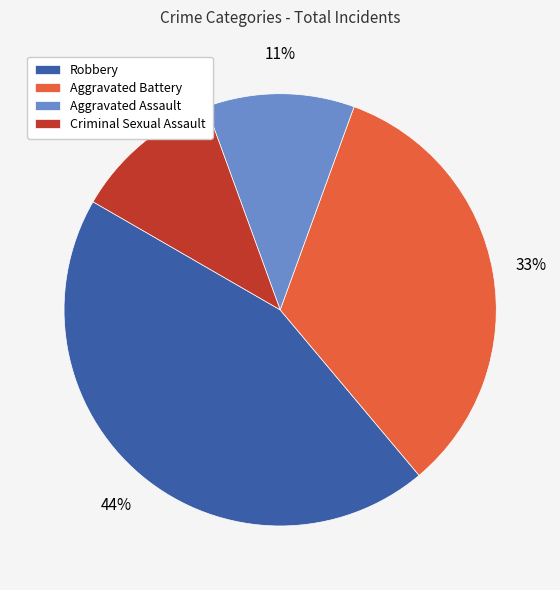

The Aggravated Battery slice represents 27% of the pie. True or false?

False